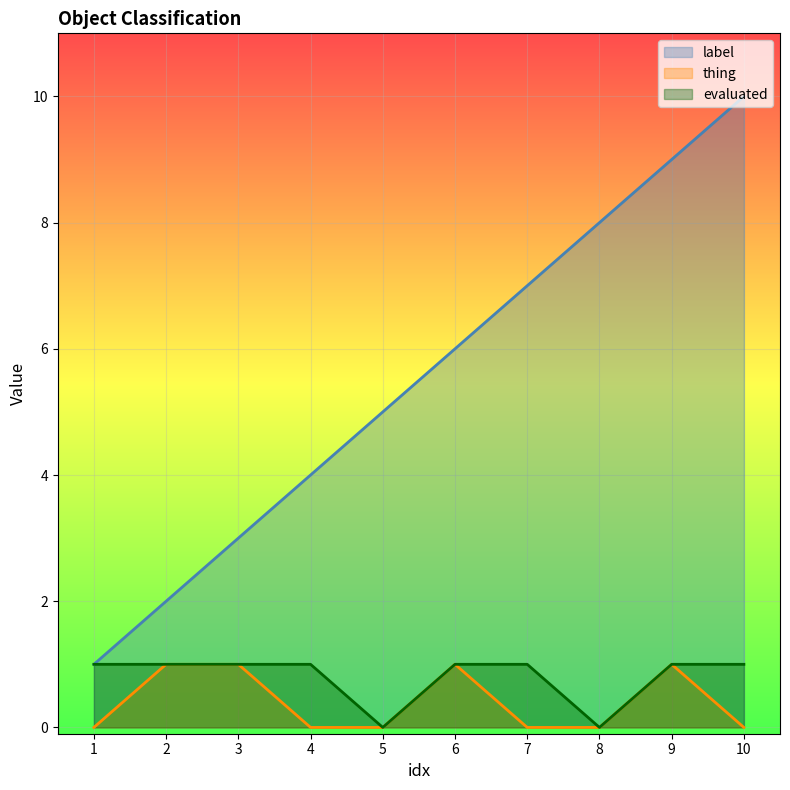

True or false: label and evaluated cross at least once.

False